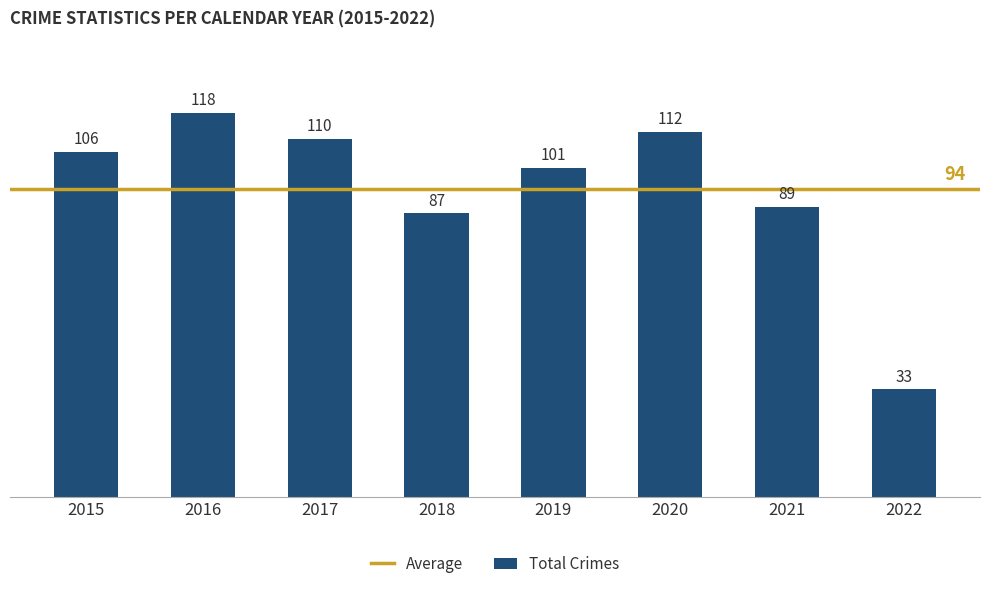

Where is the data nearest to the value 75?

2018